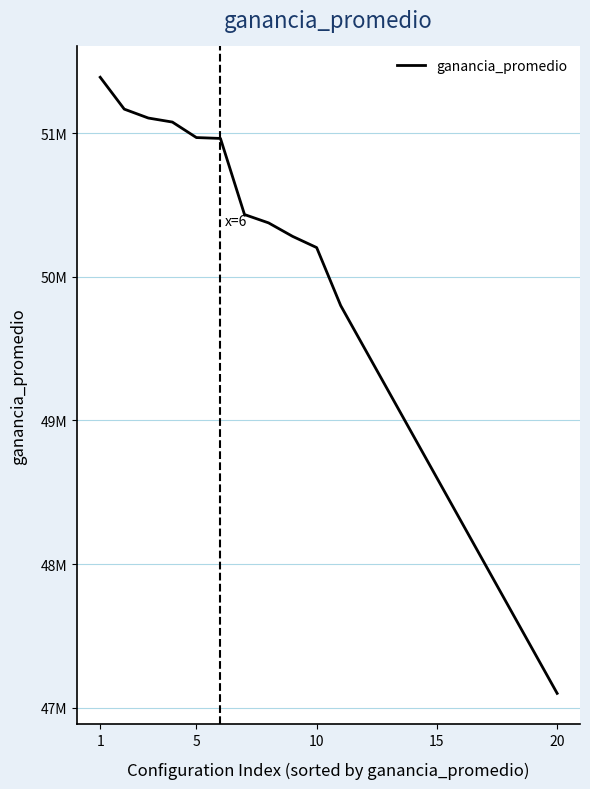

Does the chart display data point markers on the line(s)?

No